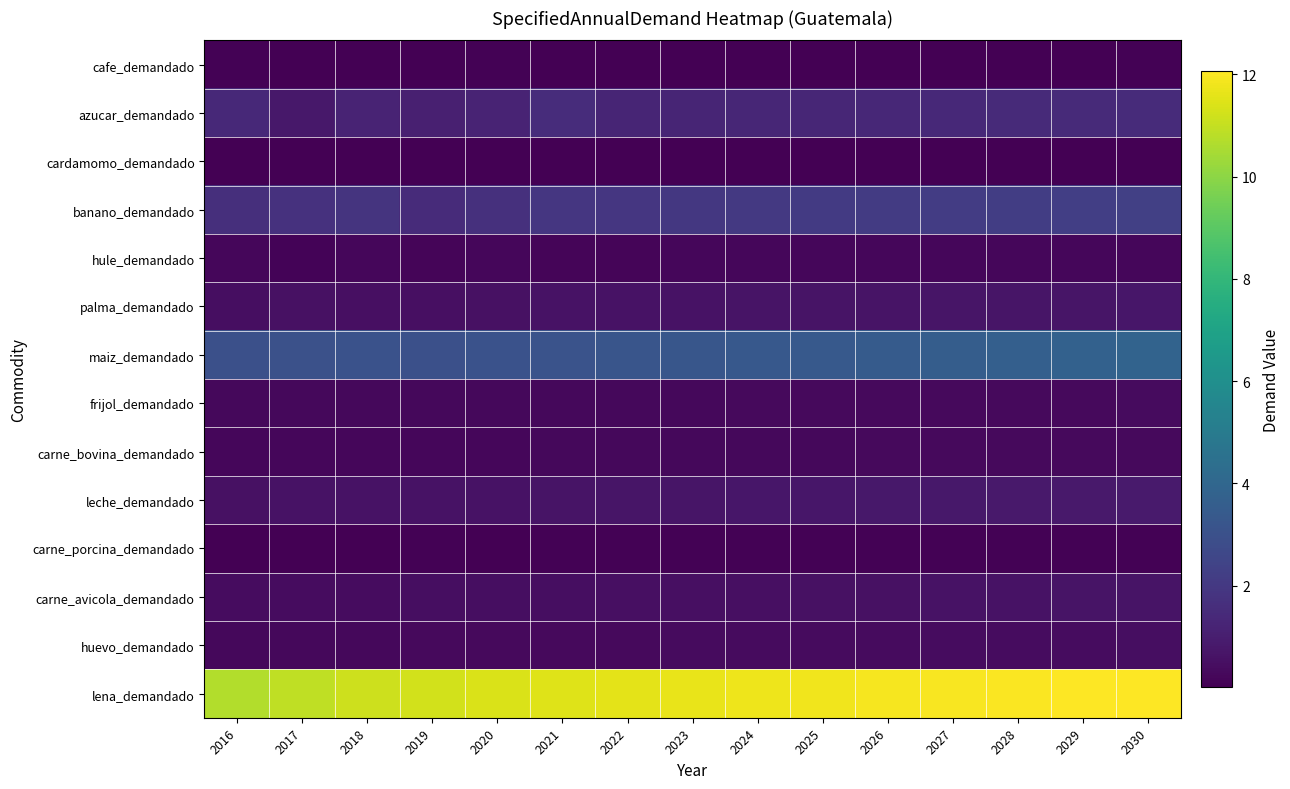

Count the number of categories in the chart.

15